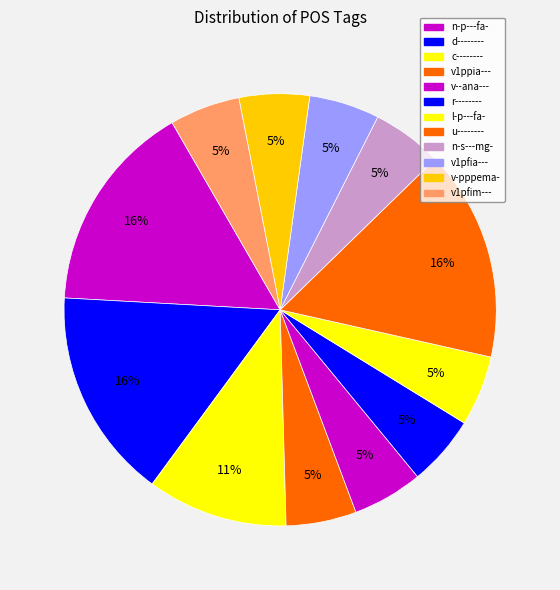

Between v1ppia--- and n-s---mg-, which is larger?

v1ppia---